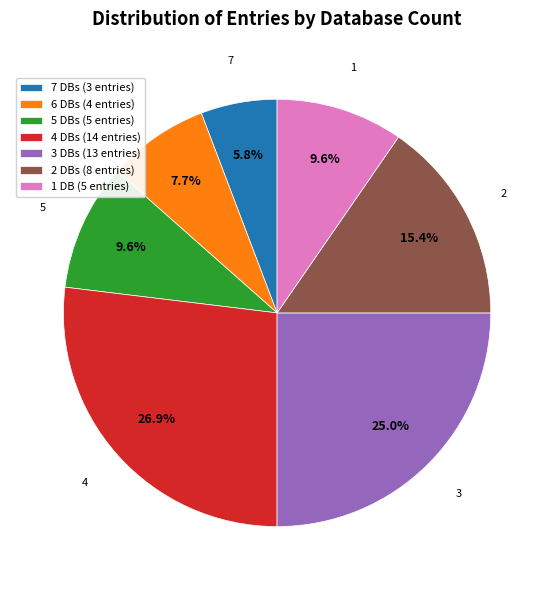

How many segments does this pie chart have?

7